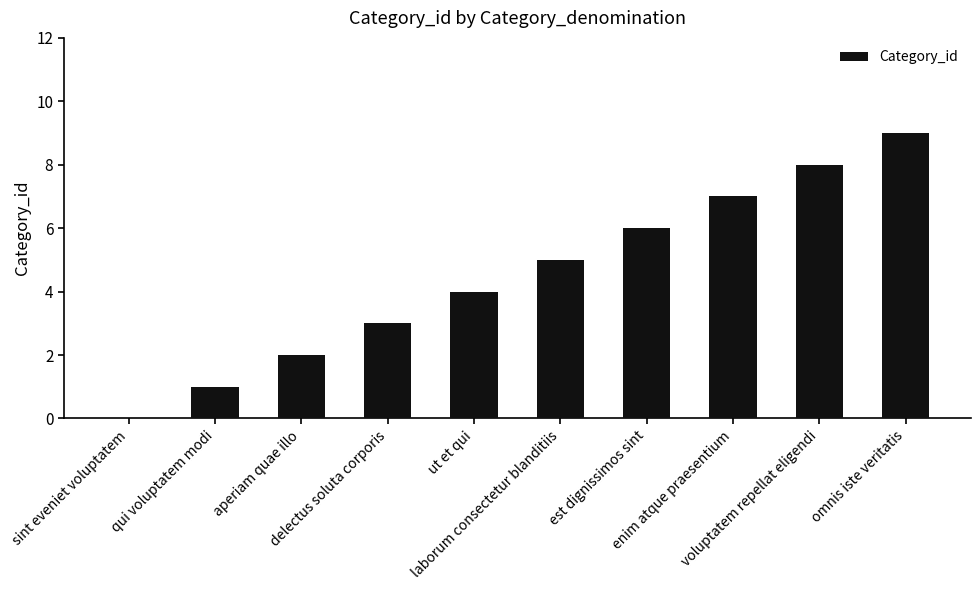

What is the greatest value displayed?

9